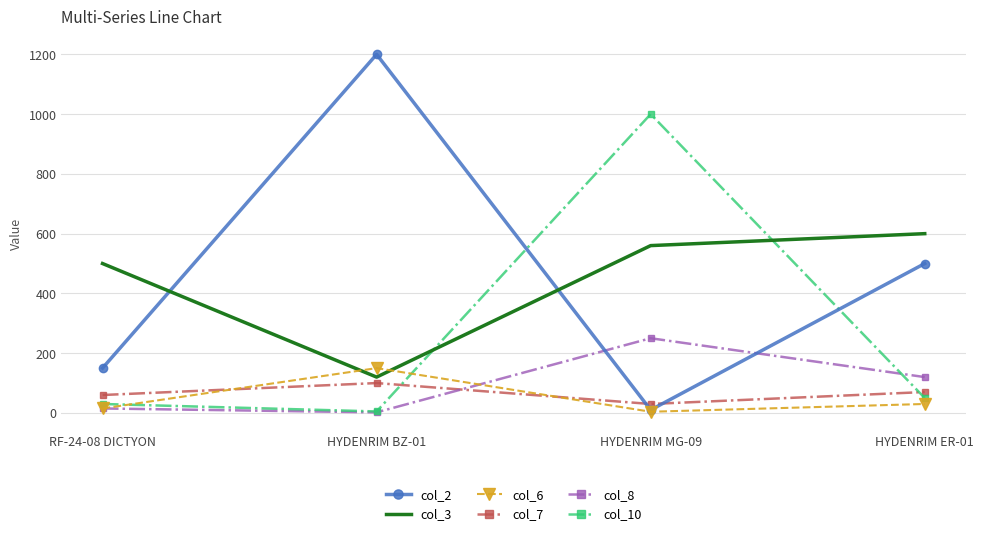

True or false: col_10 and col_6 cross at least once.

True